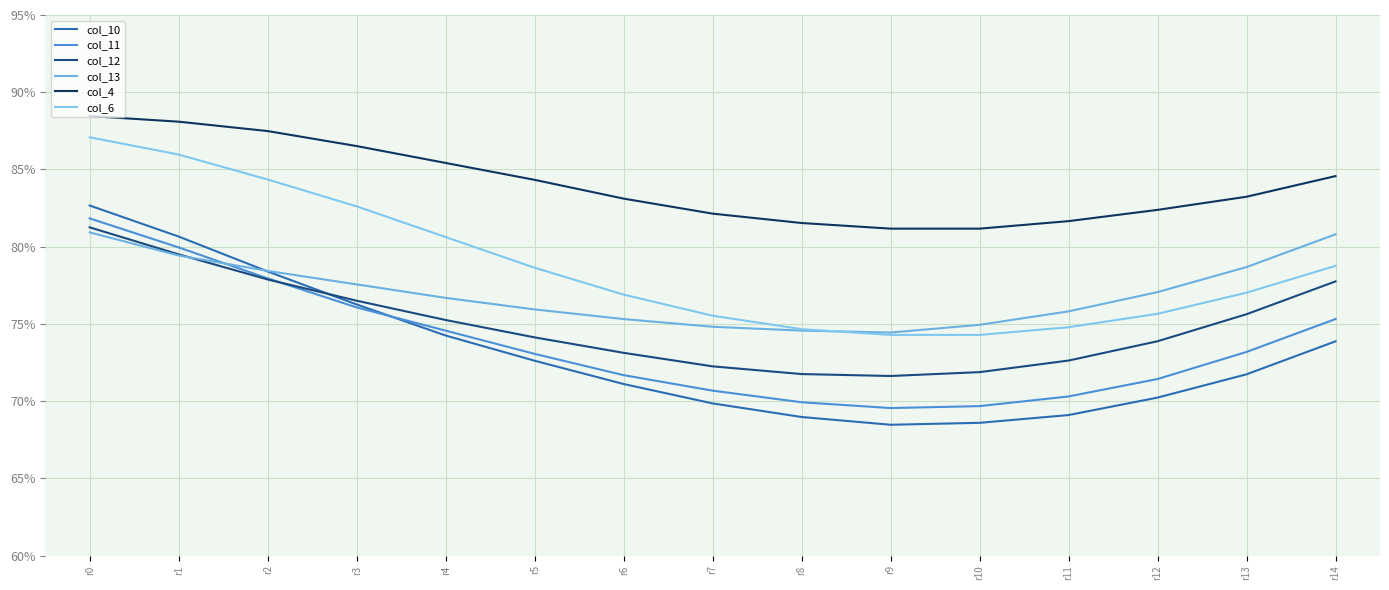

What is the sum of the col_6 values at r2 and r3?

1.7